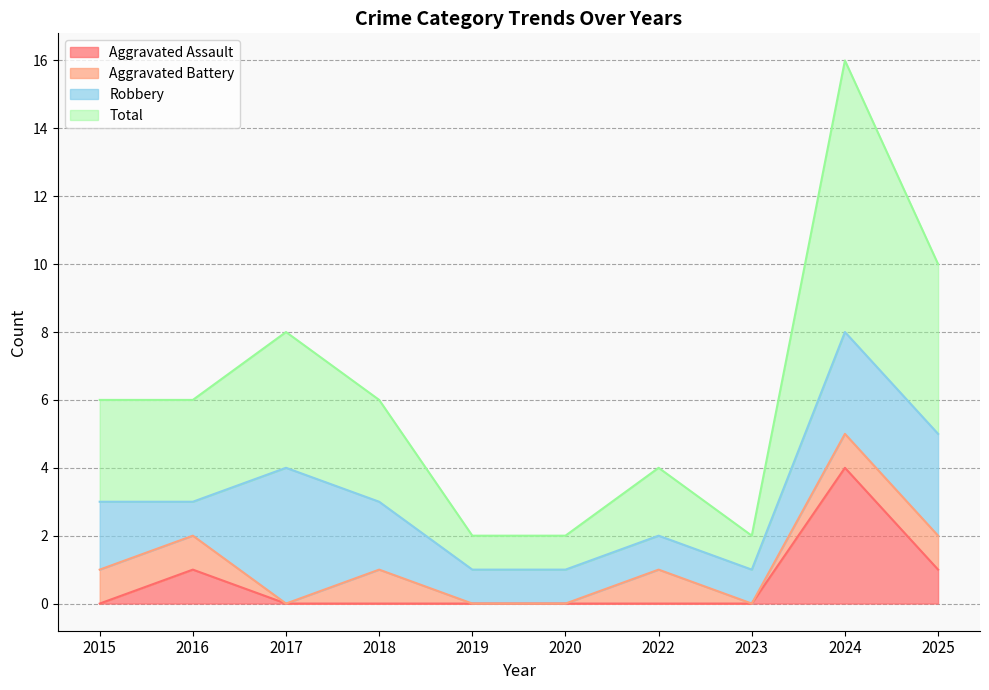

What are all the series names shown in the legend?

Aggravated Assault, Aggravated Battery, Robbery, Total